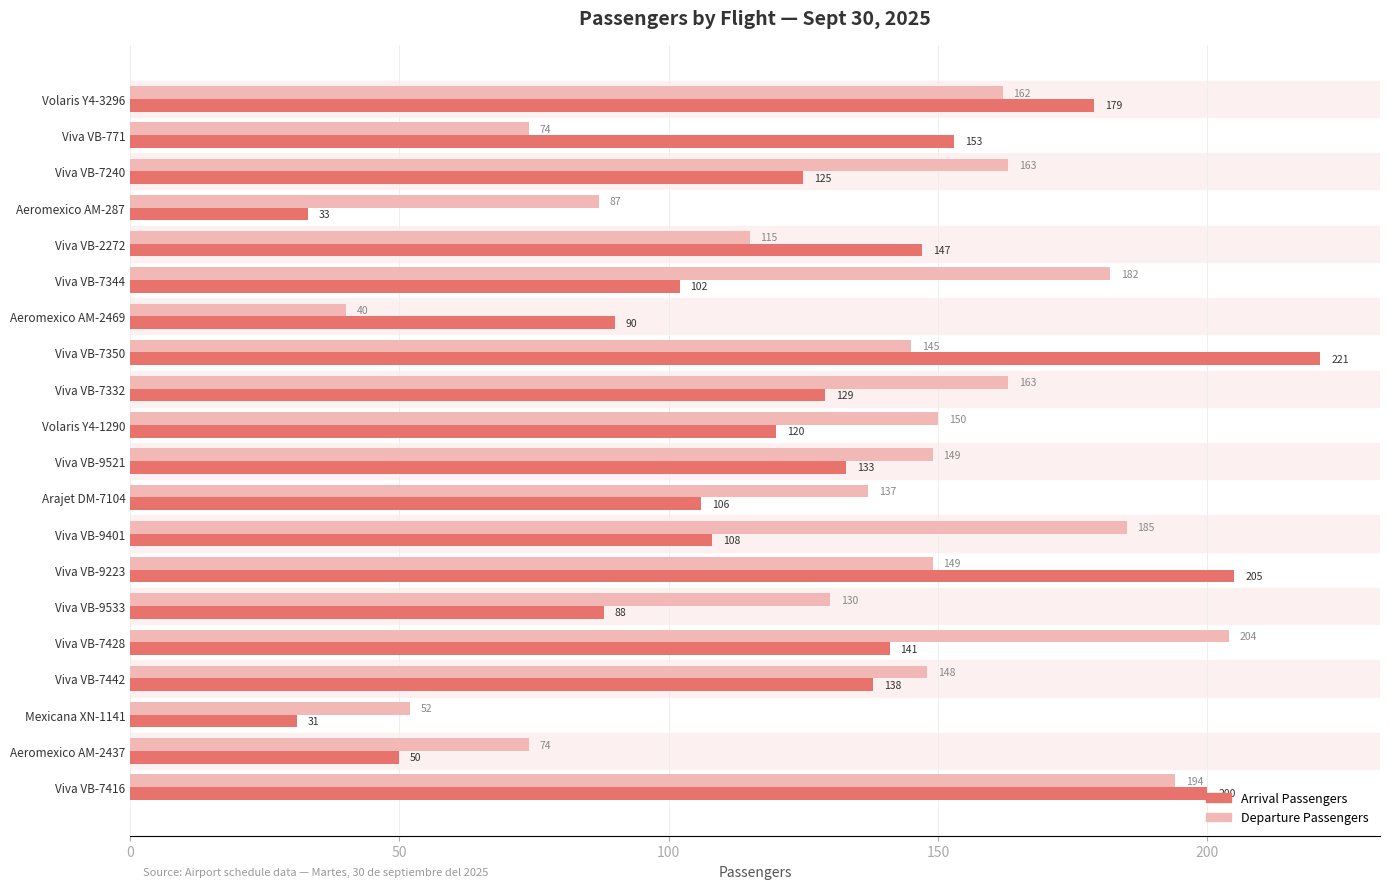

True or false: Departure Passengers has a value of 204 at Viva VB-7428.

True